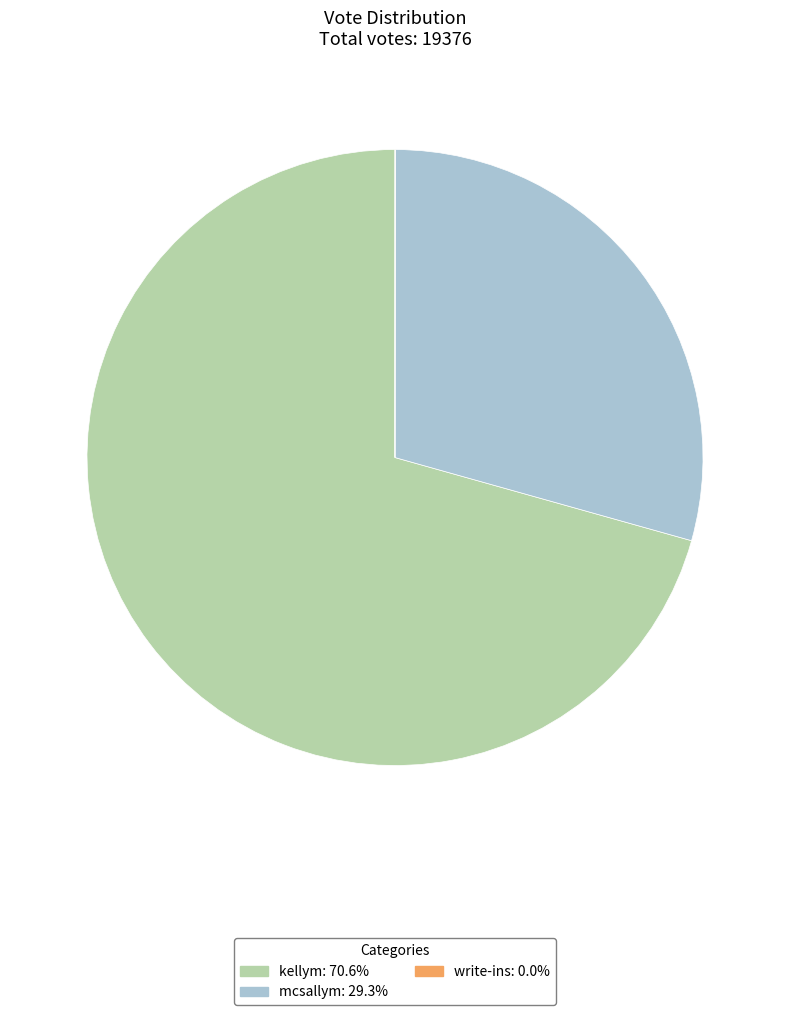

What is the largest slice in the pie chart?

kellym